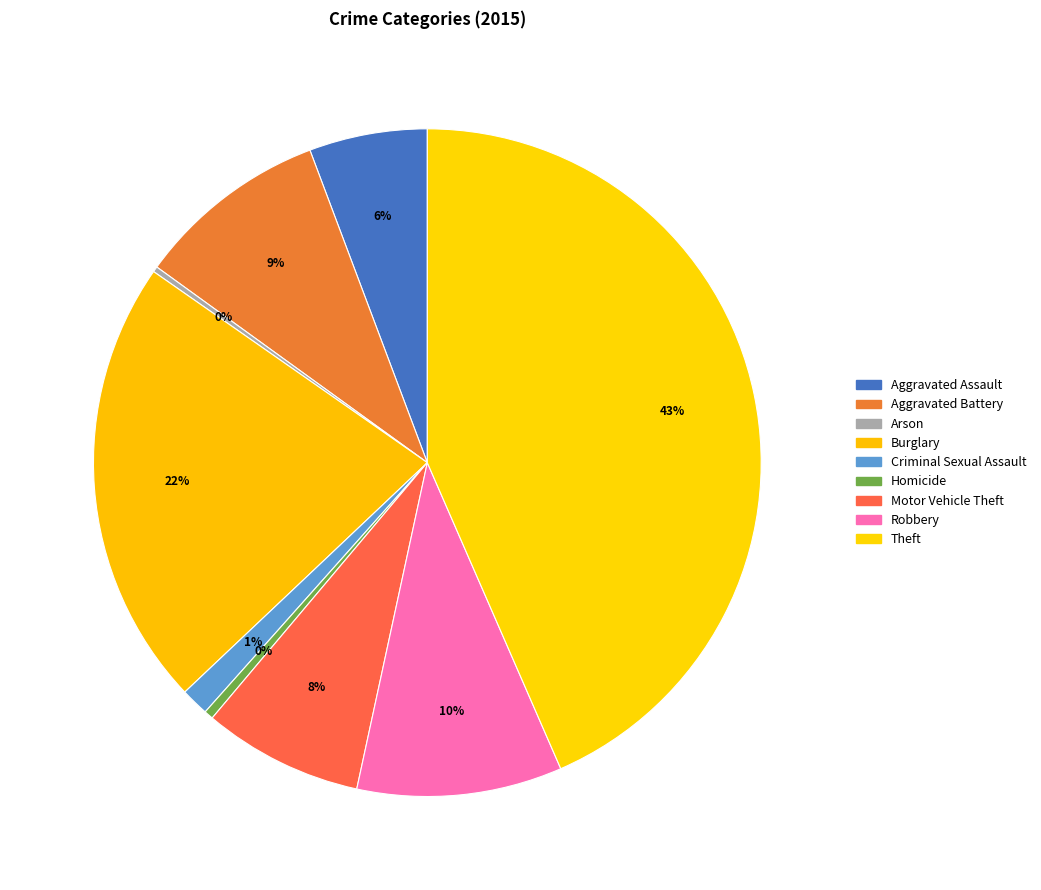

The Aggravated Battery slice represents 9% of the pie. True or false?

True